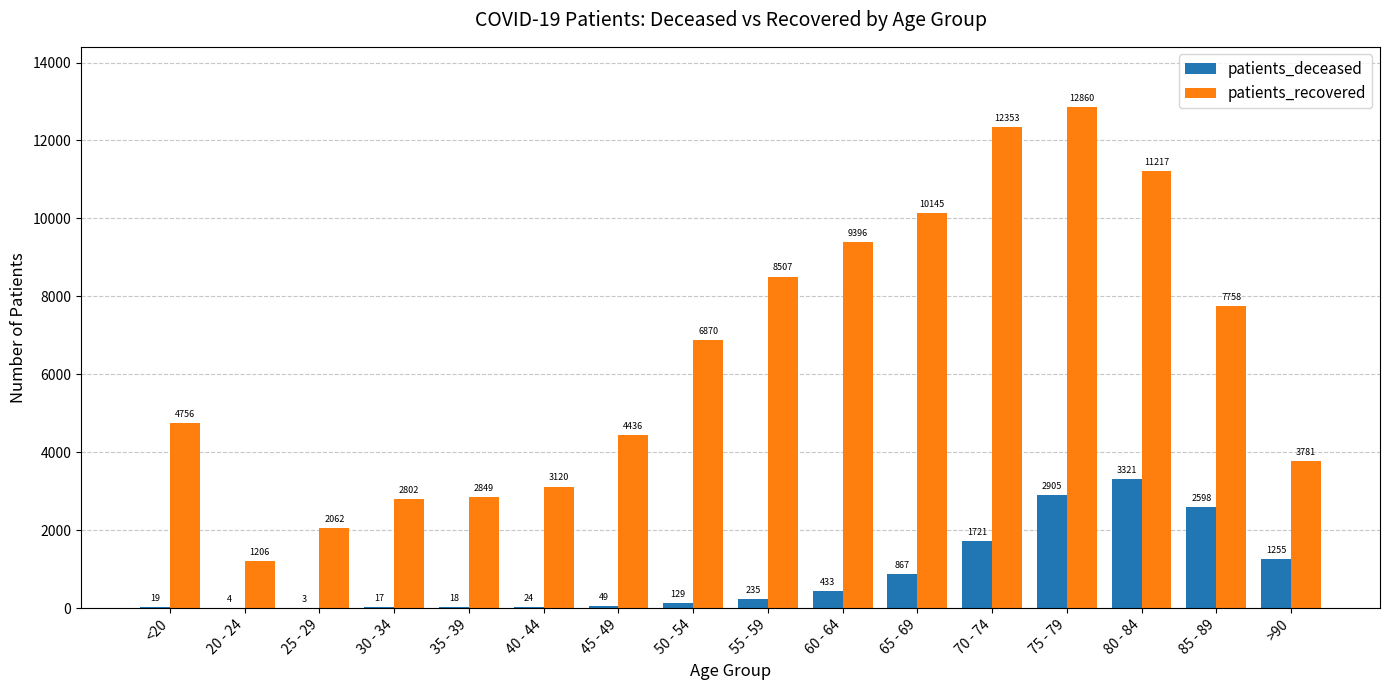

Read the patients_recovered value at 20 - 24, to the nearest 10.

1210